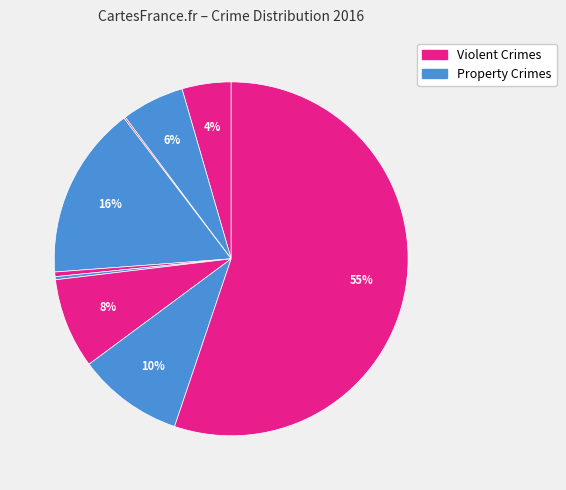

To the nearest percent, what is the average slice percentage?

11%